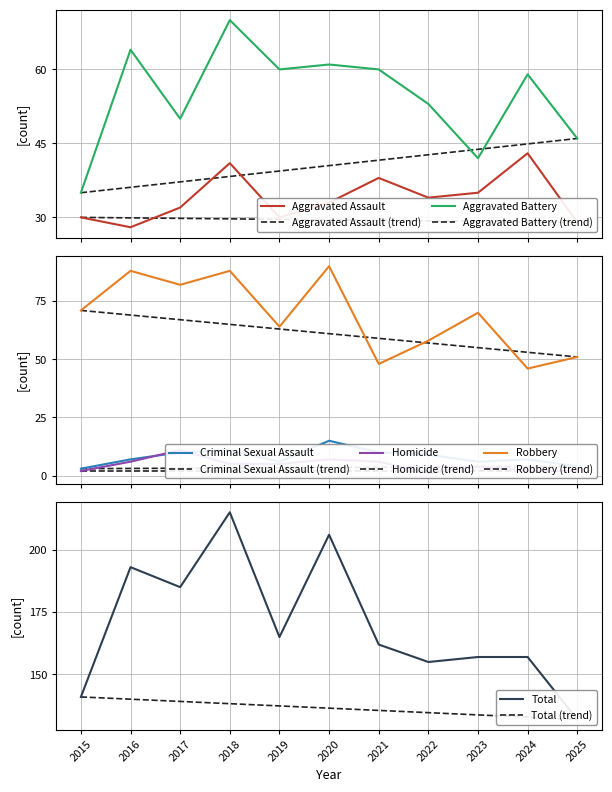

True or false: Aggravated Battery has a value of 61 at 2020.

True